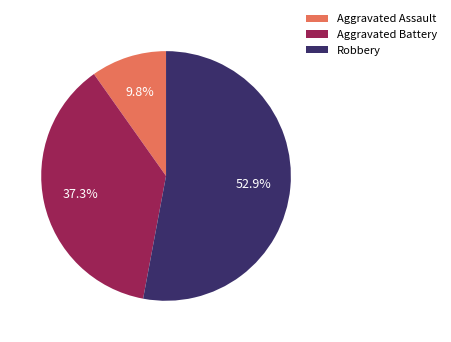

What percentage is the Robbery slice, to the nearest percent?

53%